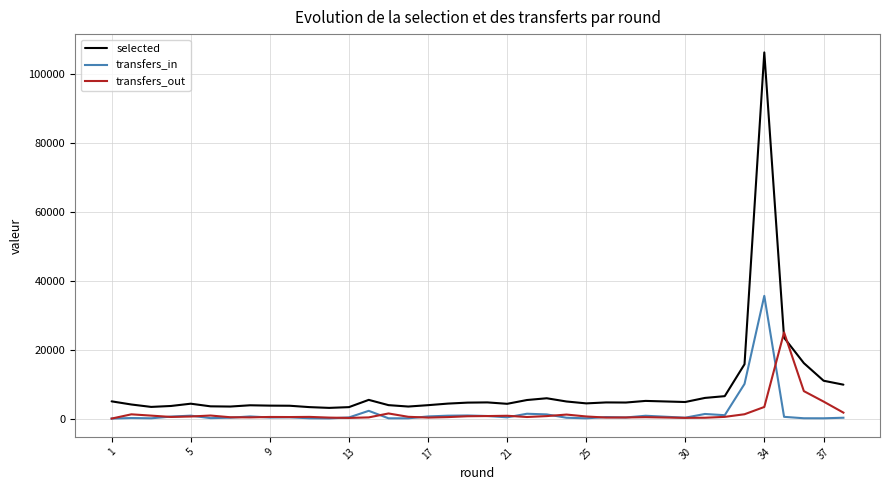

True or false: transfers_out has more than 2 points higher than both neighbors.

True